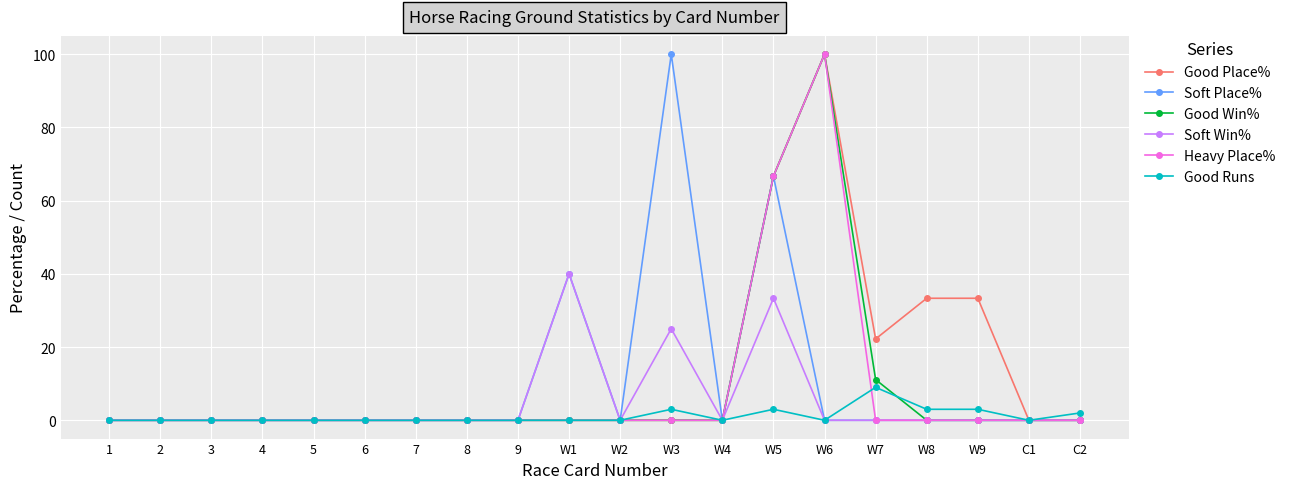

What is the label of the 11th point from the right?

W1